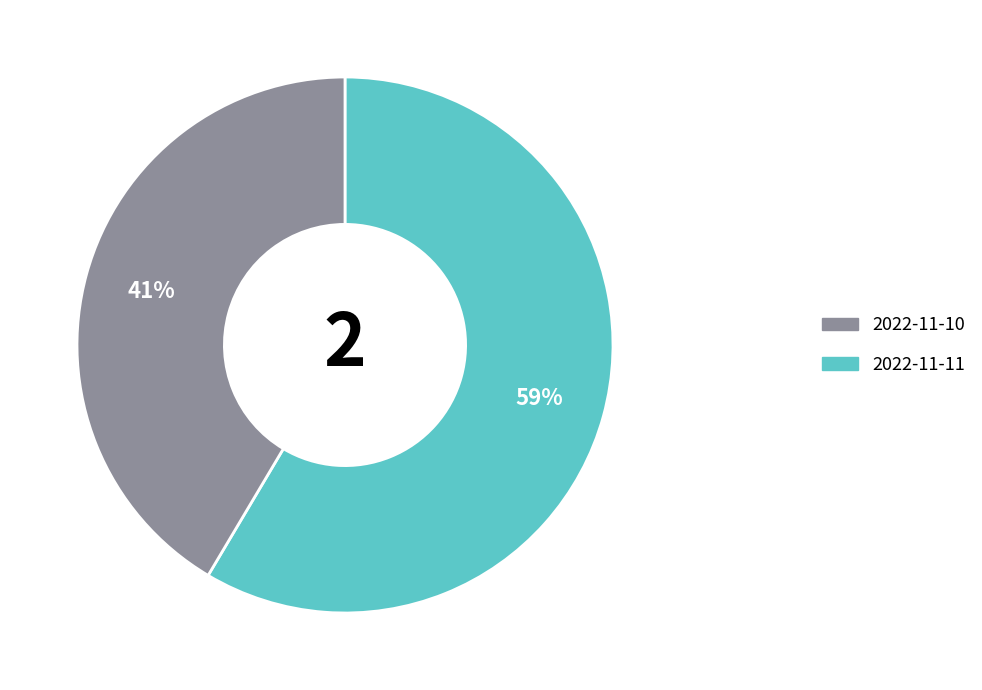

To the nearest percent, what is the average slice percentage?

50%